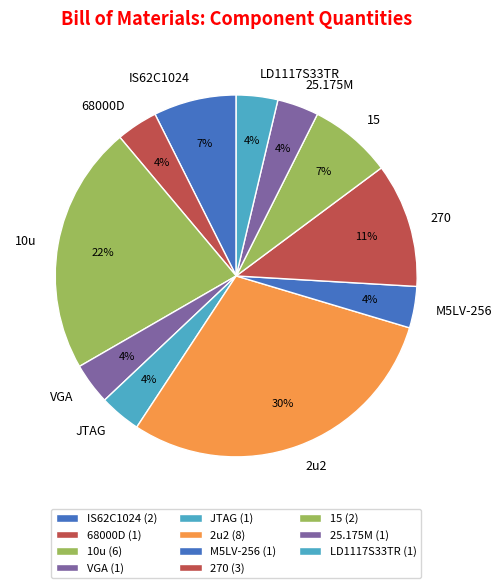

True or false: JTAG accounts for 4% of the total.

True